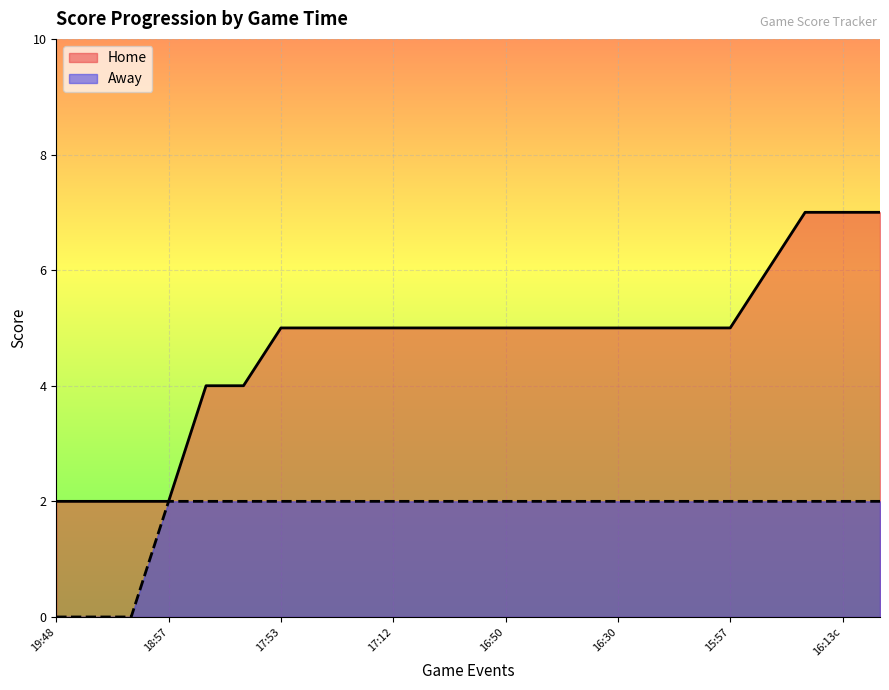

The Home series shows 2 at 18:57. True or false?

True